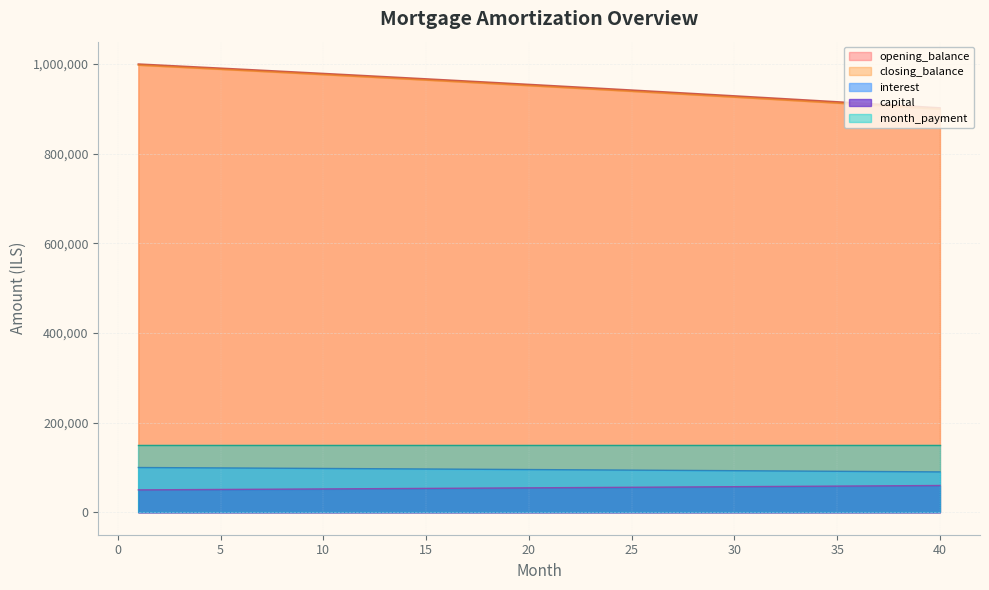

What is the value of the interest point at the 21st from the left?

95149.8